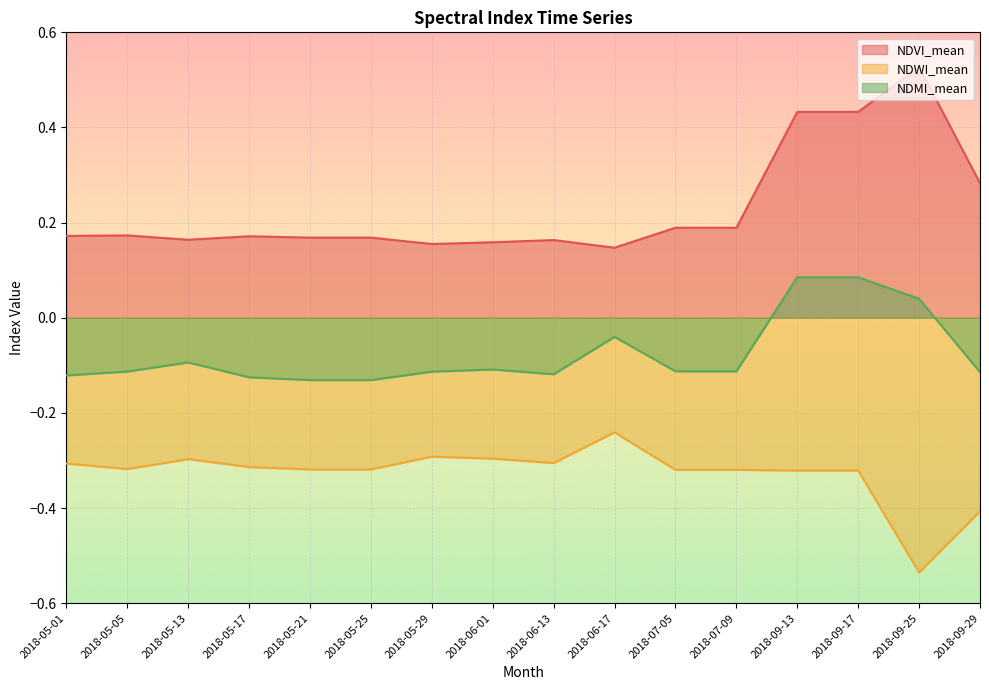

At which label is NDMI_mean closest to 0?

2018-09-25